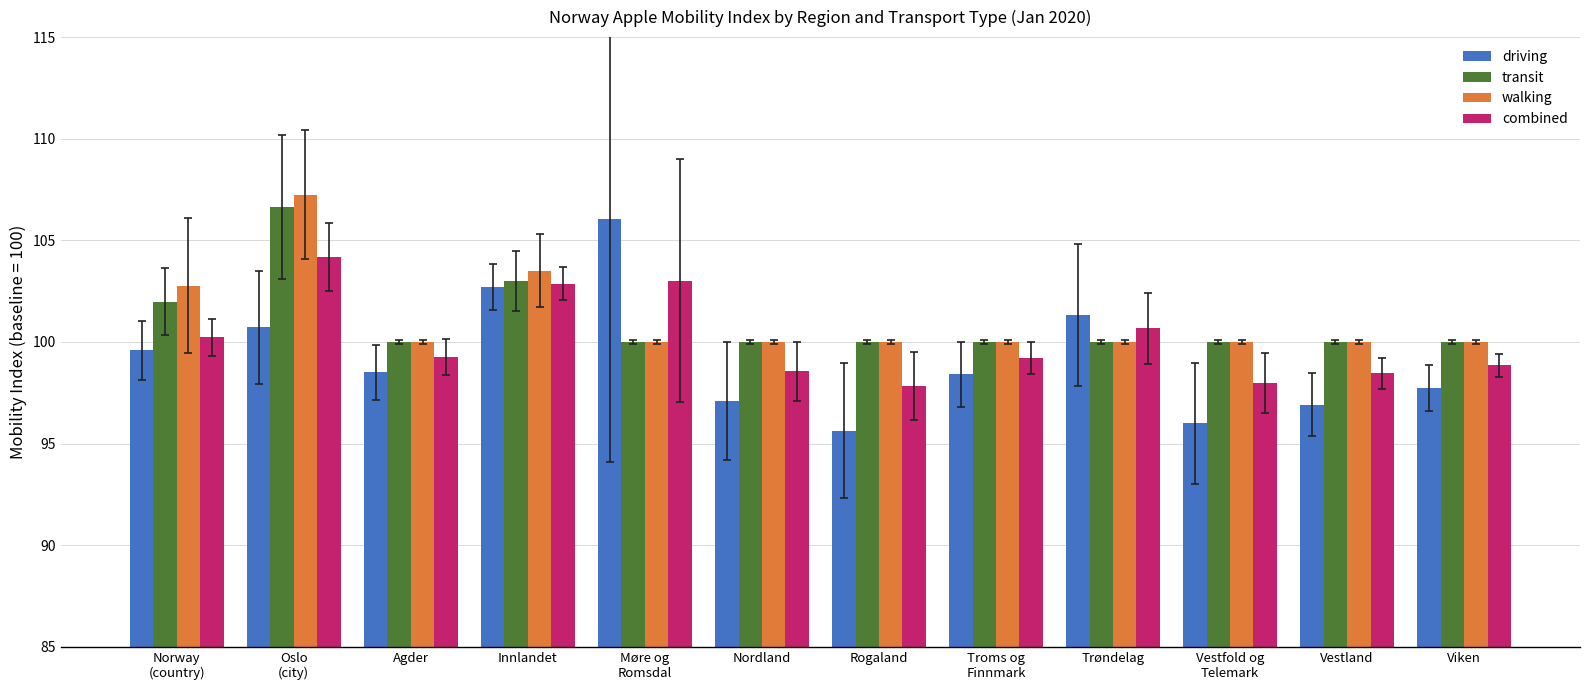

At which label is combined closest to 101?

Trøndelag